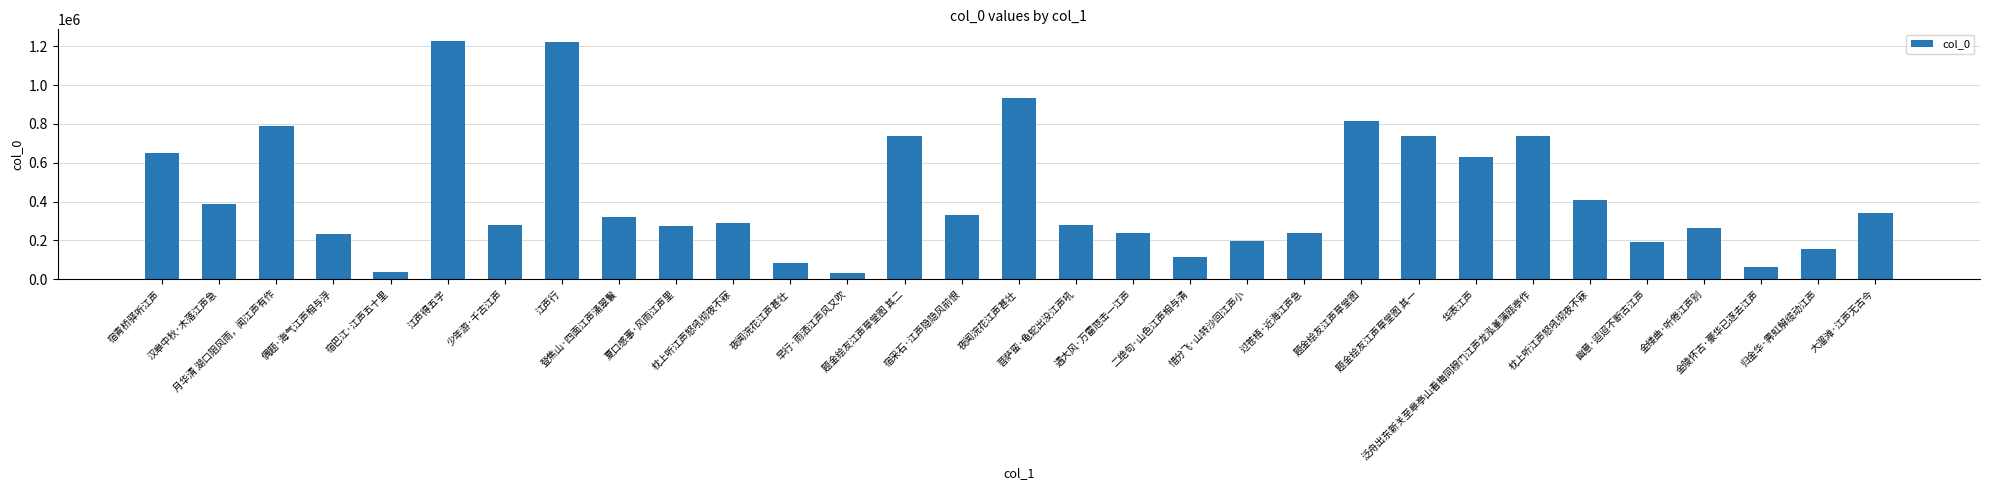

How many data points are less than 291065?

15